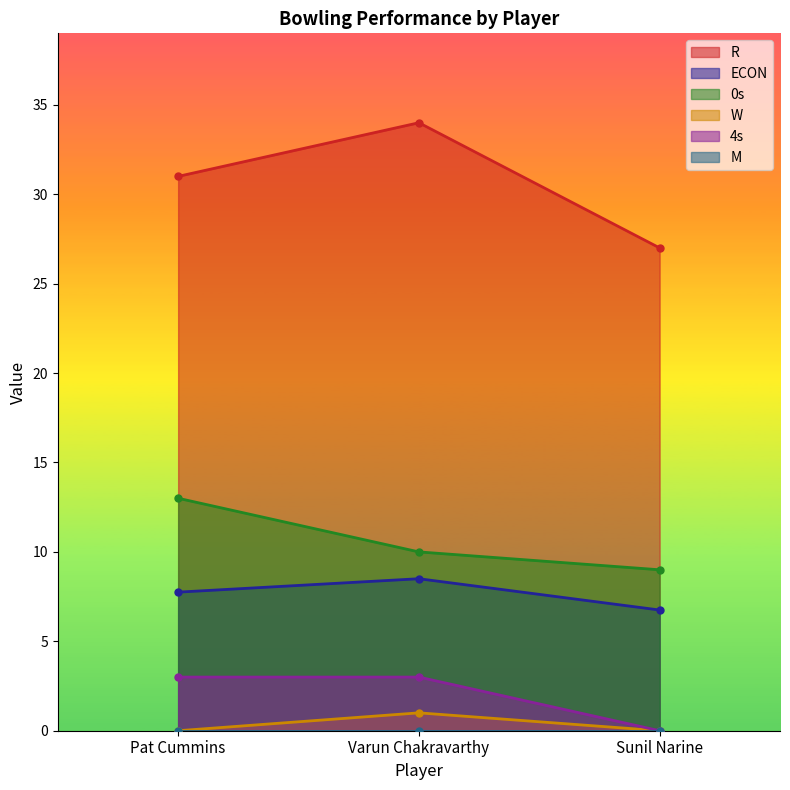

List the labels in order of R value, smallest first.

Sunil Narine, Pat Cummins, Varun Chakravarthy